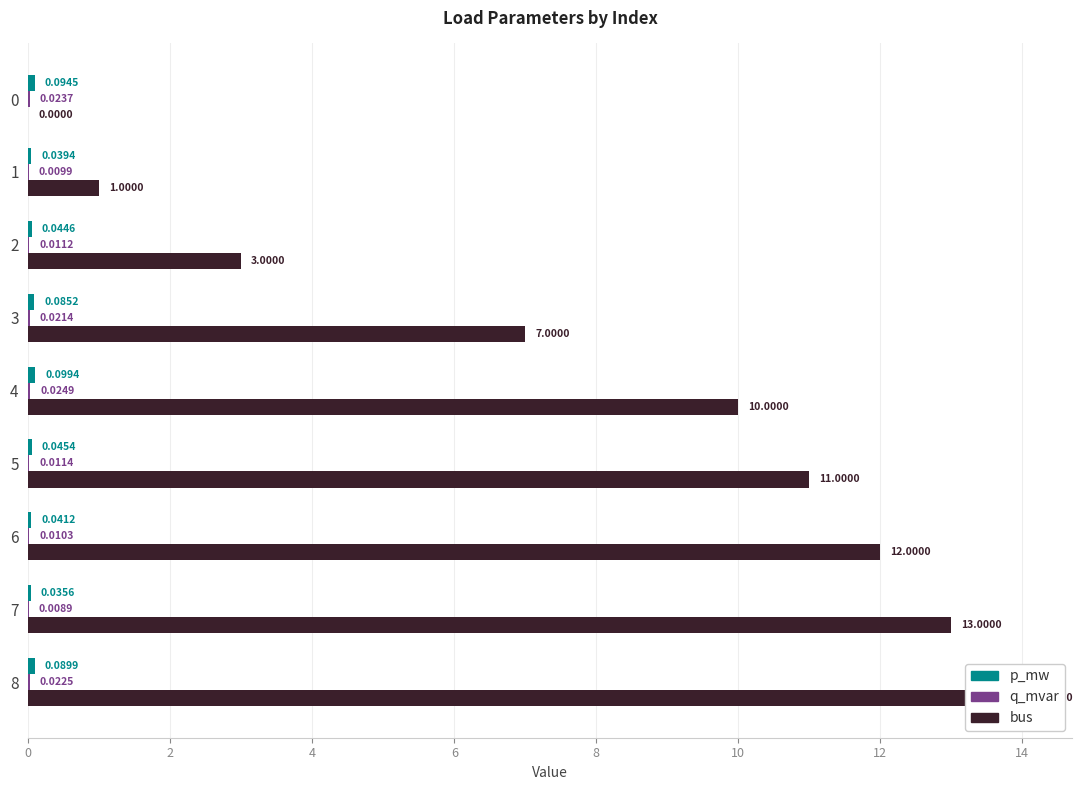

Reading left to right, list all the values displayed in this chart.

p_mw: 0=0.1	2=0.0	4=0.0	6=0.1	8=0.1	10=0.0	12=0.0	14=0.0	16=0.1
q_mvar: 0=0.0	2=0.0	4=0.0	6=0.0	8=0.0	10=0.0	12=0.0	14=0.0	16=0.0
bus: 0=0.0	2=1.0	4=3.0	6=7.0	8=10.0	10=11.0	12=12.0	14=13.0	16=14.0